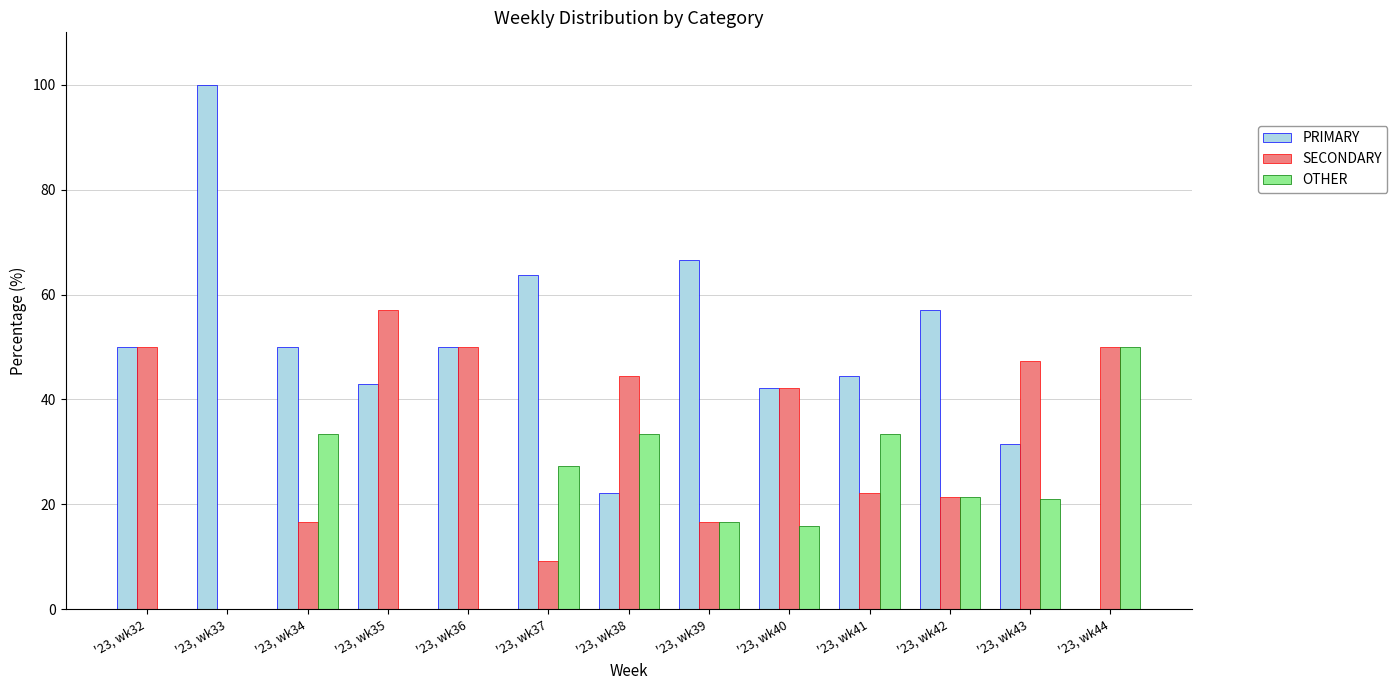

What is the approximate value of SECONDARY at '23, wk38?

44.4